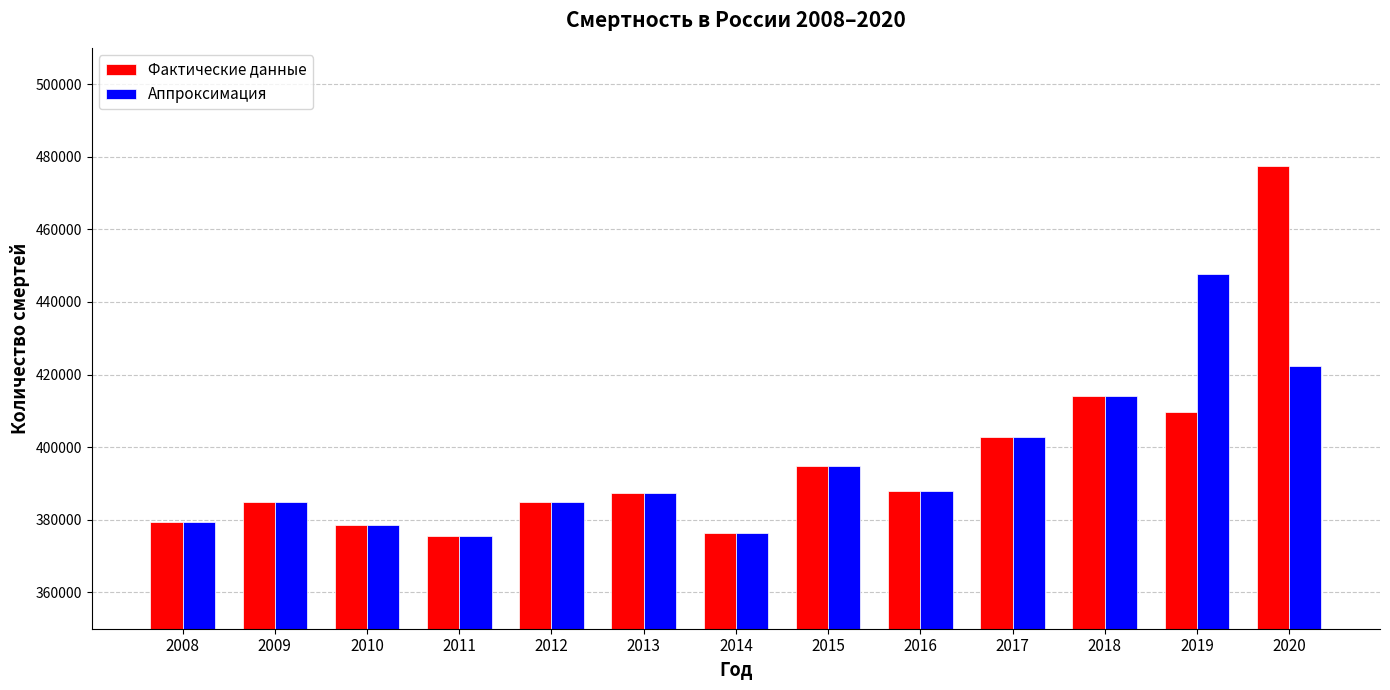

Which series has the widest spread of values?

Фактические данные